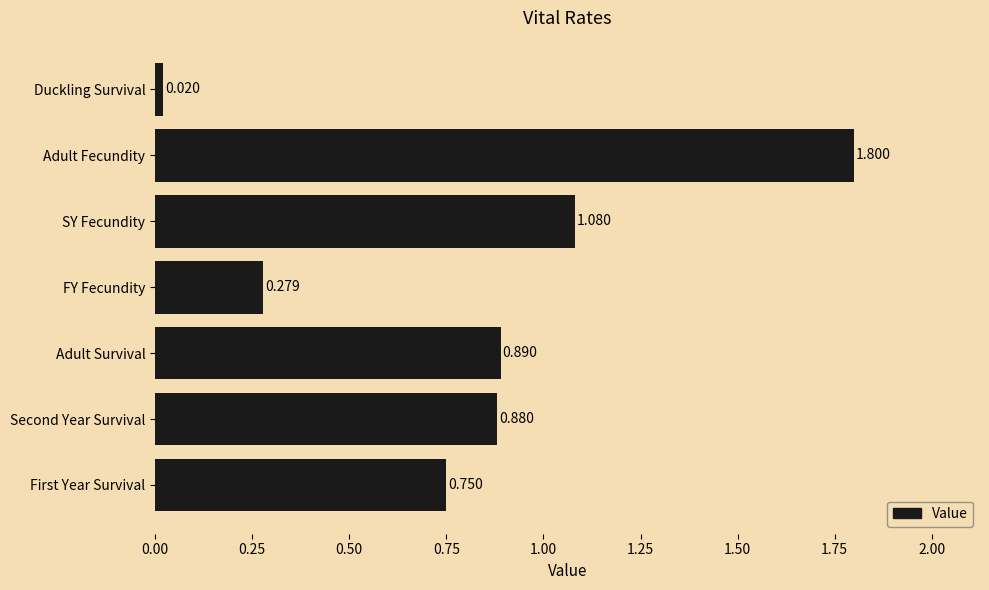

Which category has the lowest value across all series?

Duckling Survival